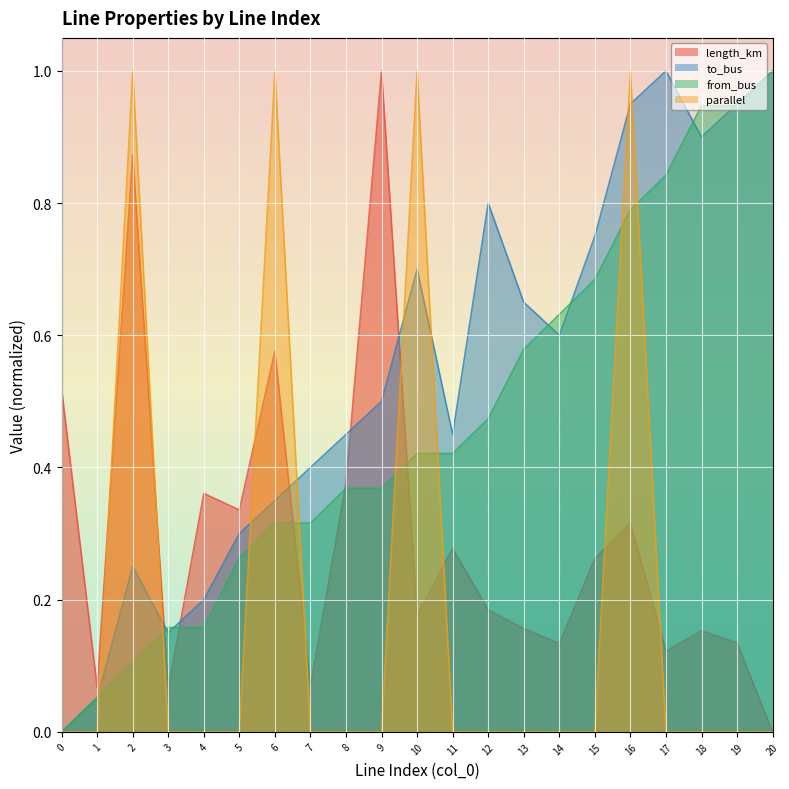

How many positive values does the to_bus series have?

20